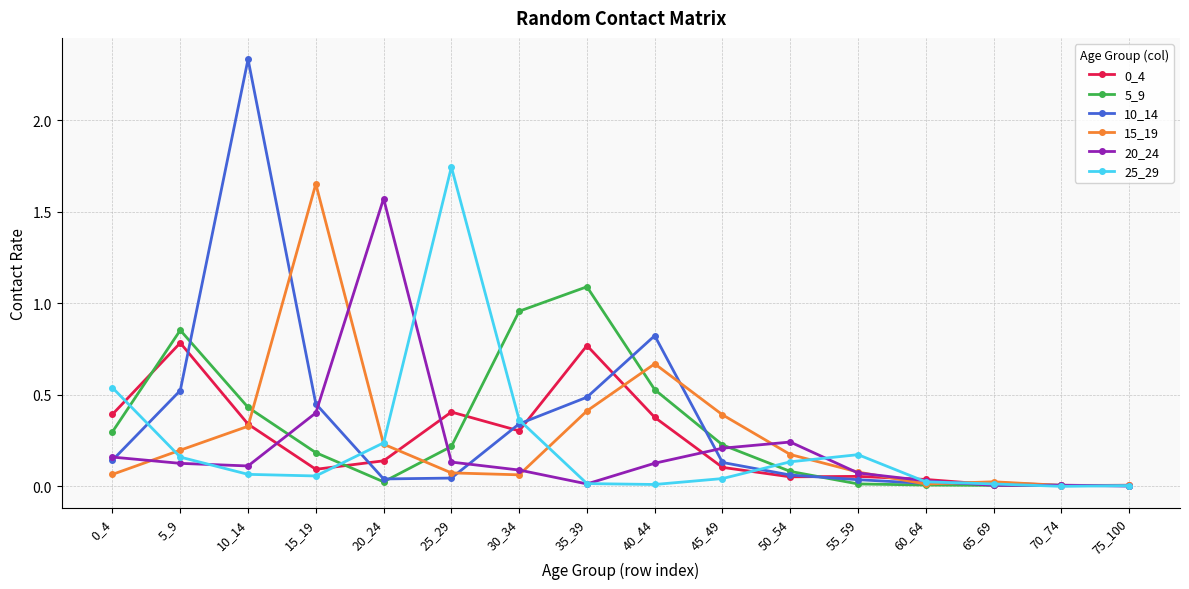

True or false: 0_4 has a value of 0.1 at 45_49.

True